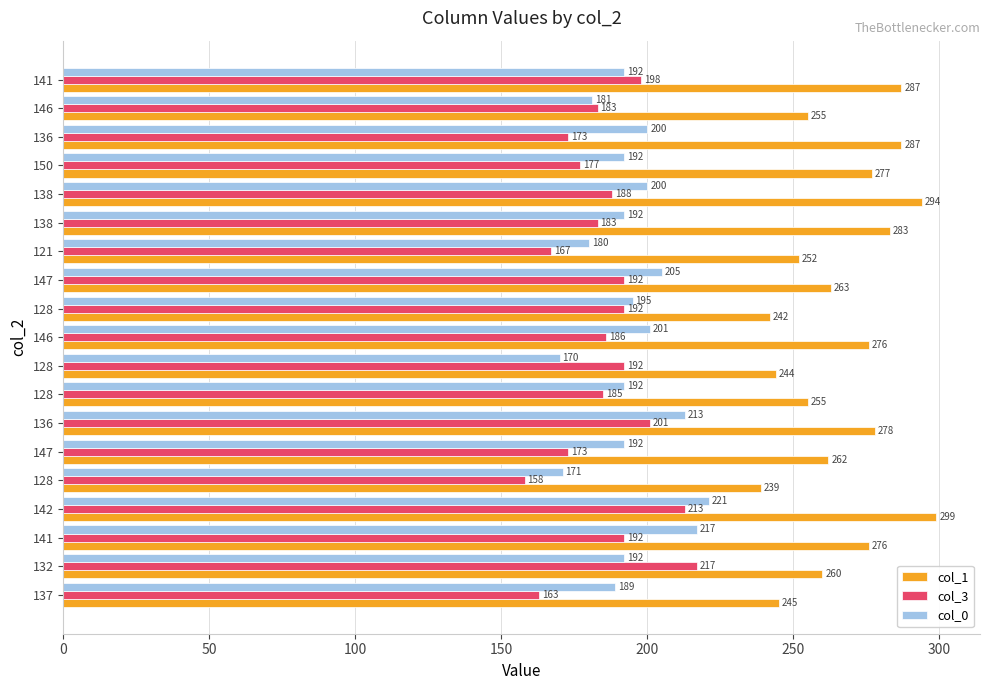

How many data points in col_0 are less than 192?

5